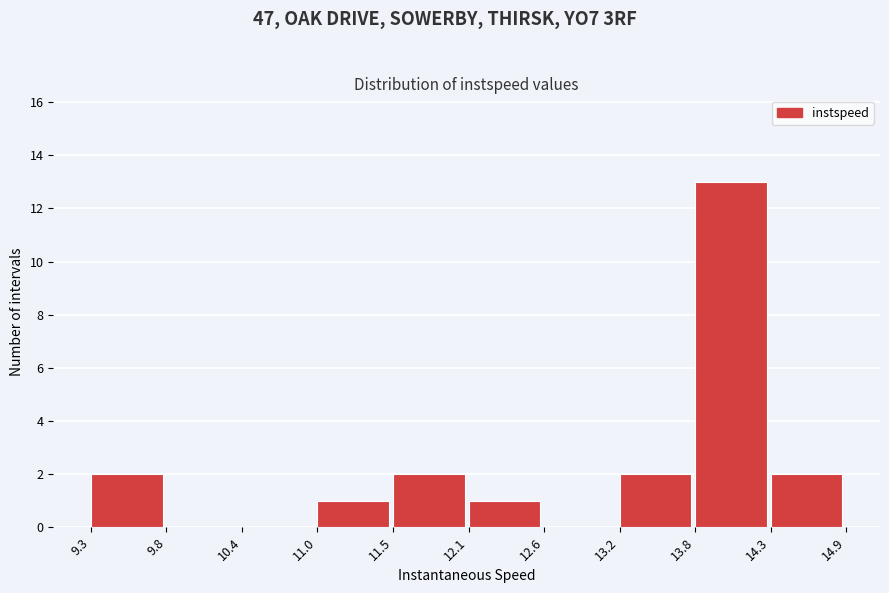

Reading left to right, transcribe this chart: for each bar, give the range it covers on the x-axis and its height. The values are not printed on the chart, so give them approximately, as read against the axis.

9.3 to 9.8: 2
9.8 to 10.4: 0
10.4 to 11.0: 0
11.0 to 11.5: 1
11.5 to 12.1: 2
12.1 to 12.6: 1
12.6 to 13.2: 0
13.2 to 13.8: 2
13.8 to 14.3: 13
14.3 to 14.9: 2